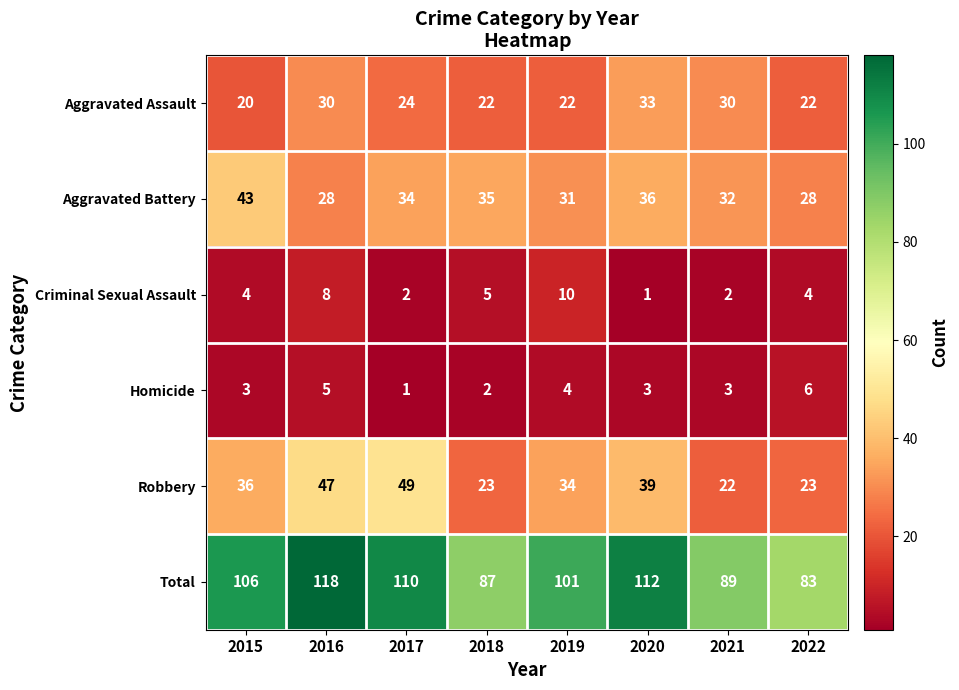

Rank the series by their maximum value, from highest to lowest.

Total, Robbery, Aggravated Battery, Aggravated Assault, Criminal Sexual Assault, Homicide